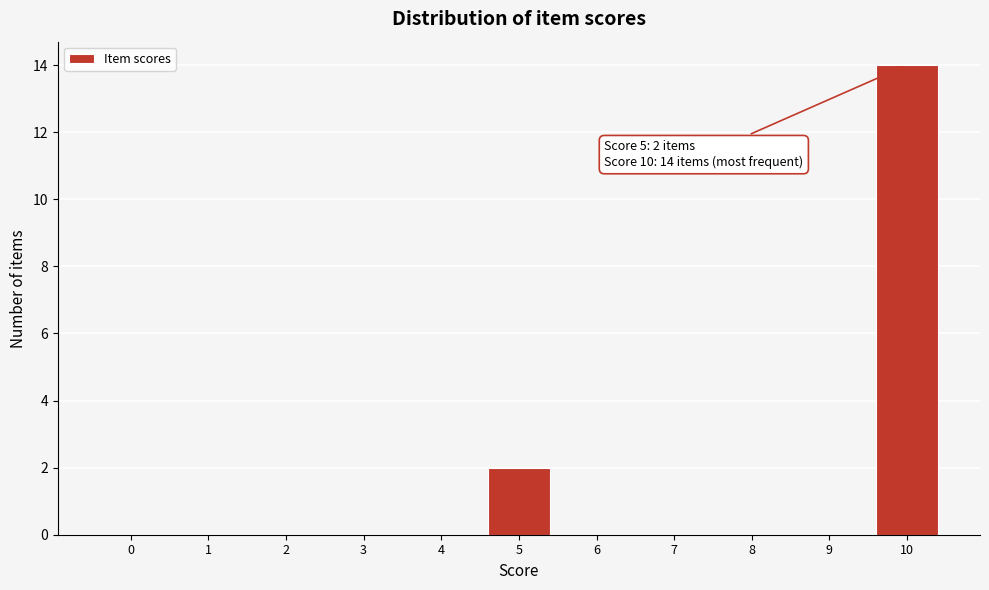

Reading right to left, extract all data points from this chart.

10=14	9=0	8=0	7=0	6=0	5=2	4=0	3=0	2=0	1=0	0=0